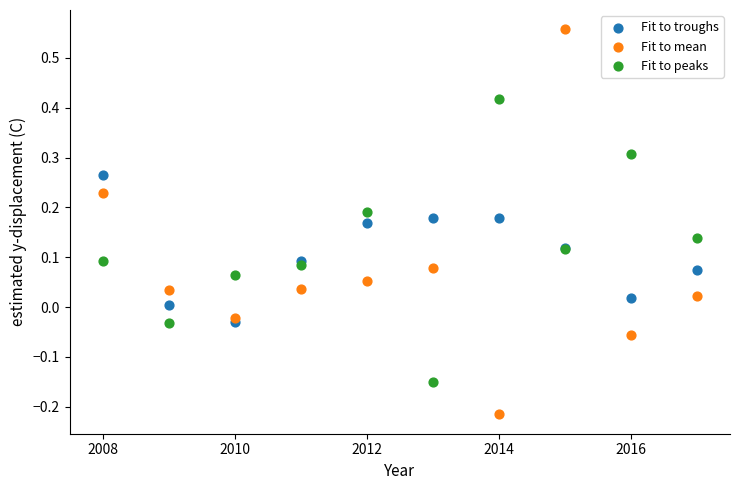

Which series reaches the maximum Y coordinate?

Fit to mean